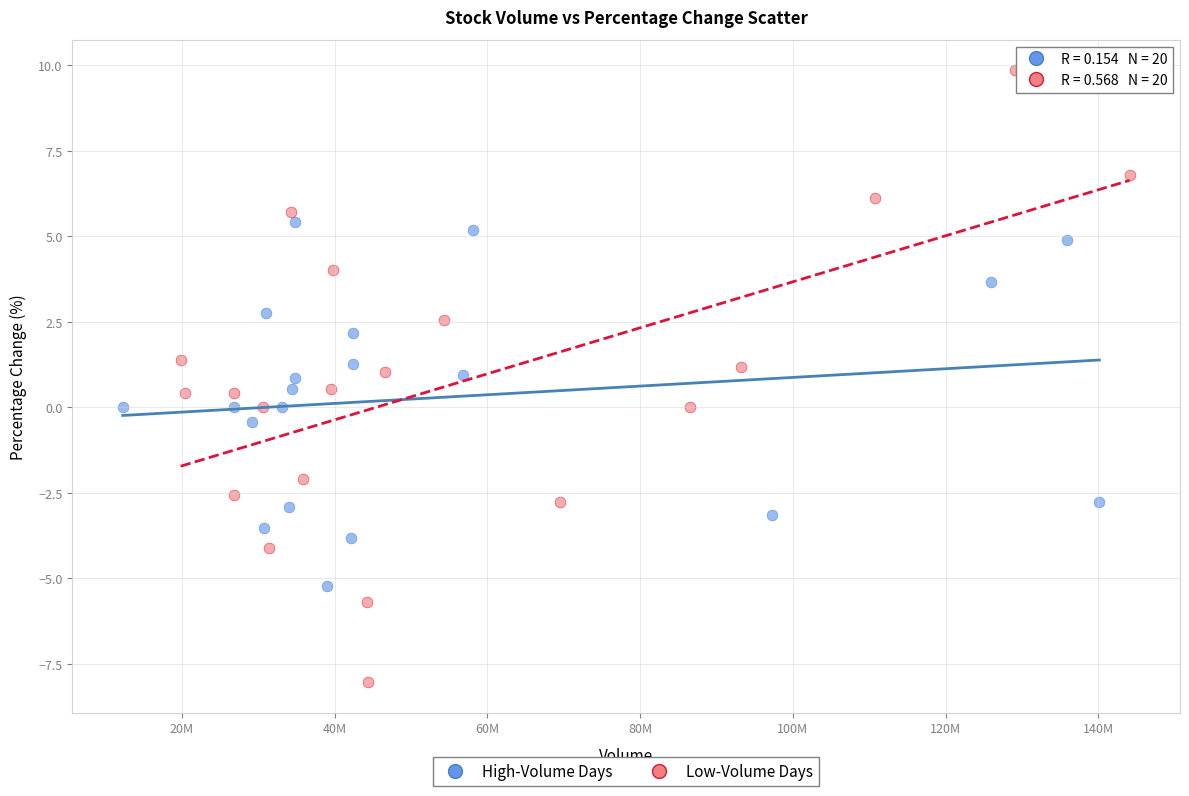

Which series reaches the minimum Y coordinate?

Low-Volume Days